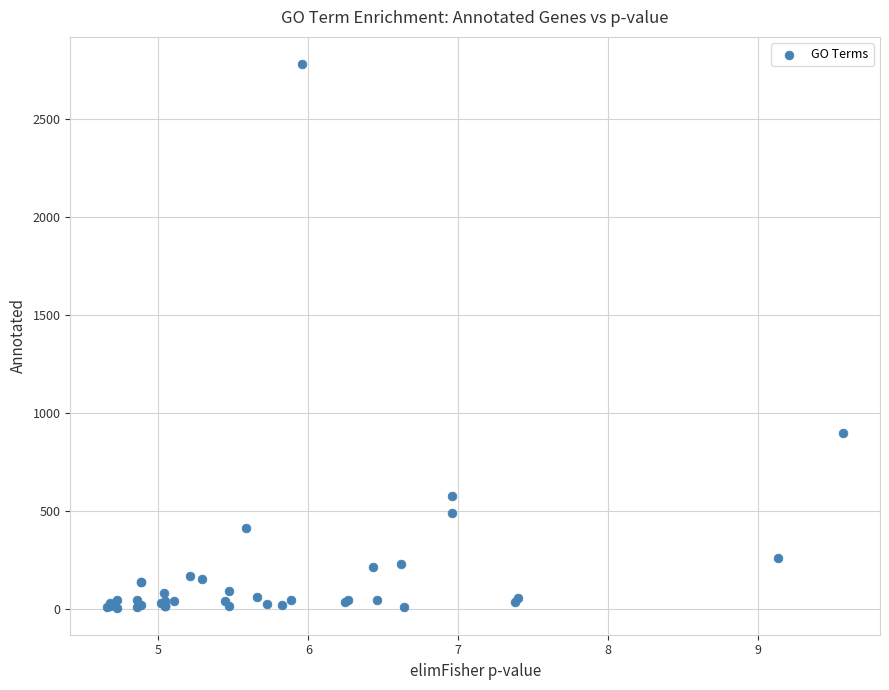

What Y value in the scatter plot is closest to 1393?

899